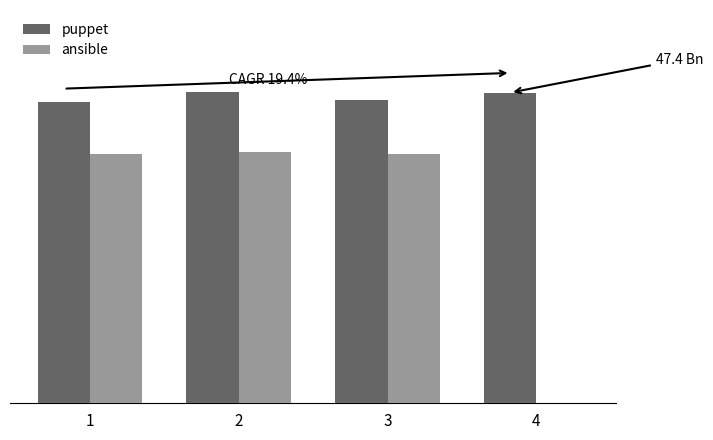

The ansible series shows 0.0 at 4. True or false?

True